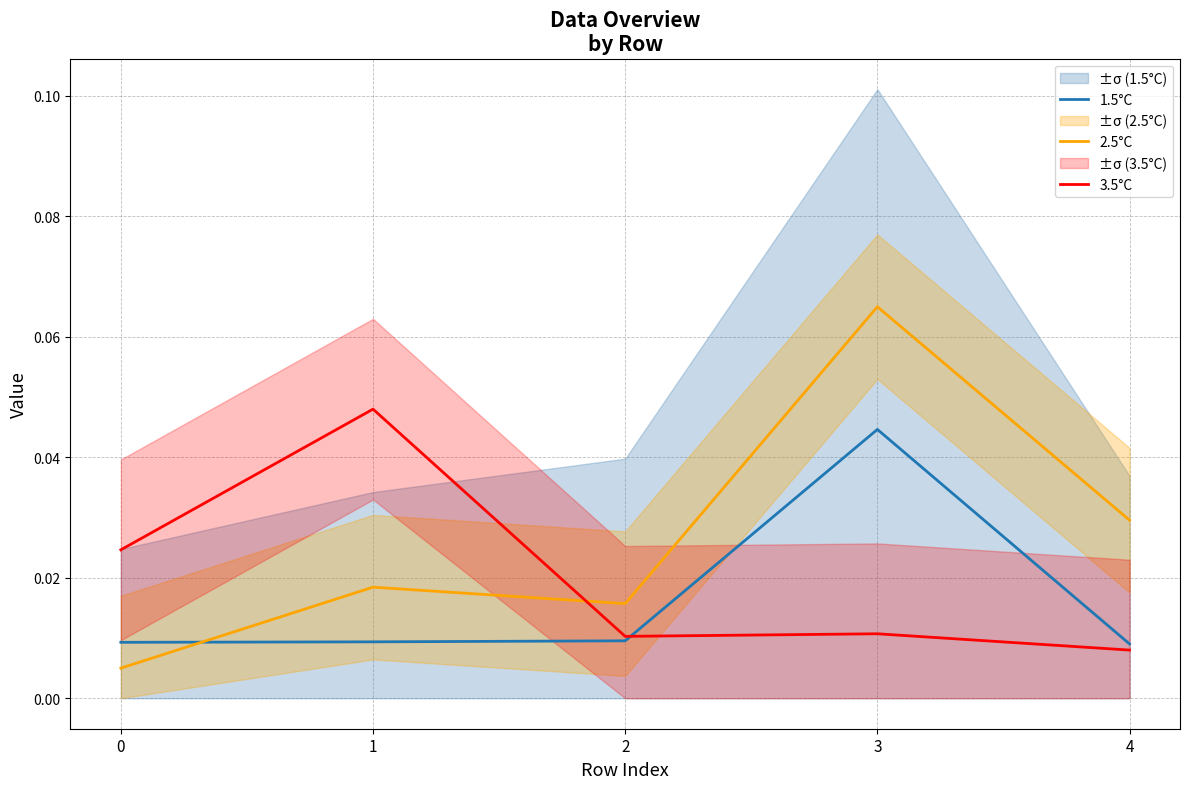

Between 4 and 2, which is larger?

2